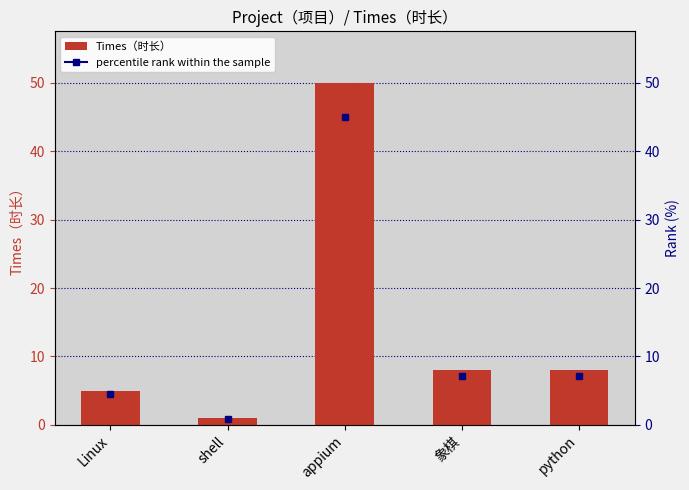

What is the difference between the second highest and minimum values?

7